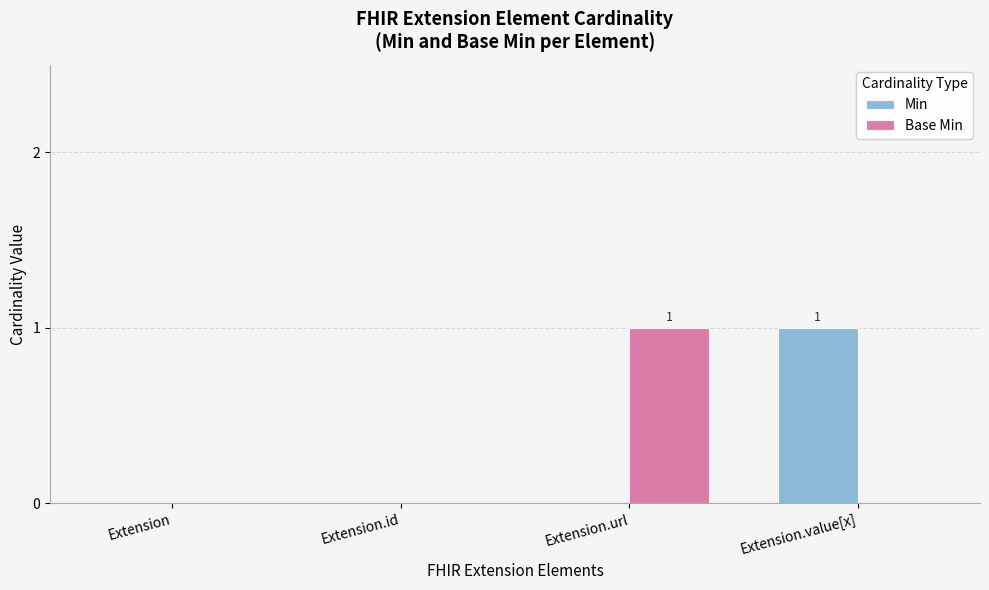

Reading left to right, what are all the values shown in this chart?

Min: Extension=0	Extension.id=0	Extension.url=0	Extension.value[x]=1
Base Min: Extension=0	Extension.id=0	Extension.url=1	Extension.value[x]=0